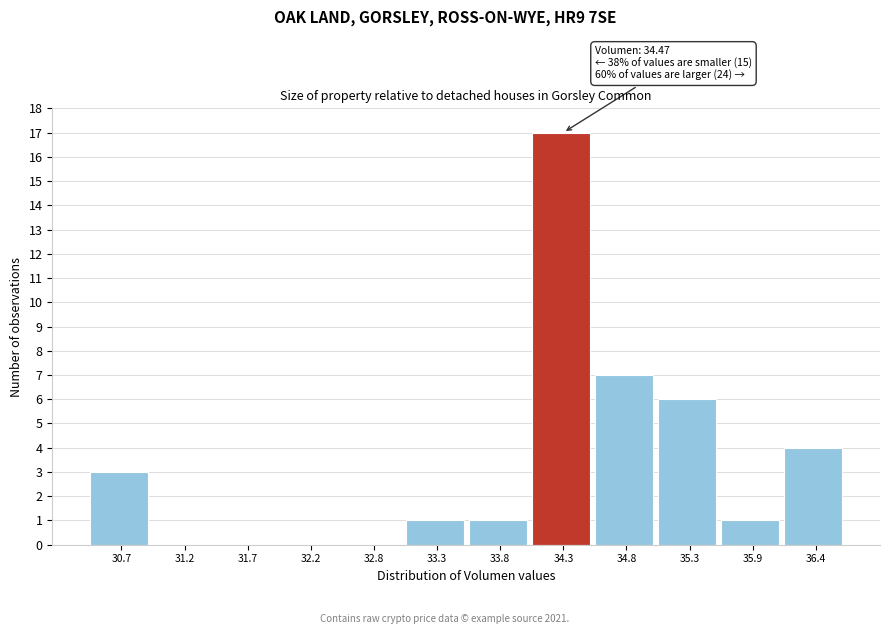

Reading left to right, transcribe all the data shown in this chart.

30.7=3	31.2=0	31.7=0	32.2=0	32.8=0	33.3=1	33.8=1	34.3=17	34.8=7	35.3=6	35.9=1	36.4=4